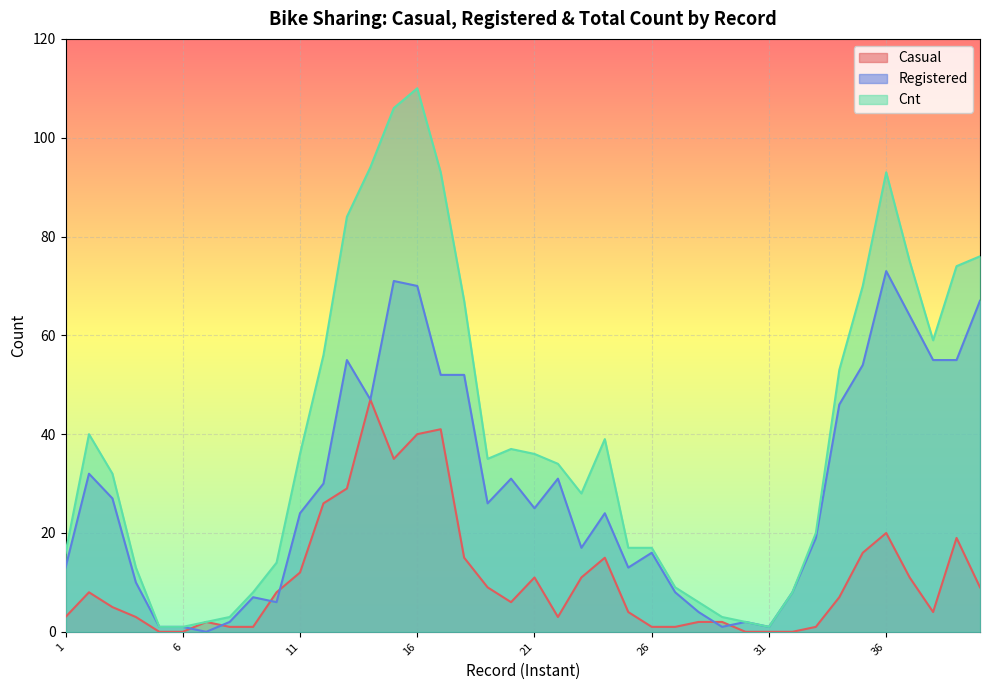

What is the value of the Cnt point at the 36th from the left?

93